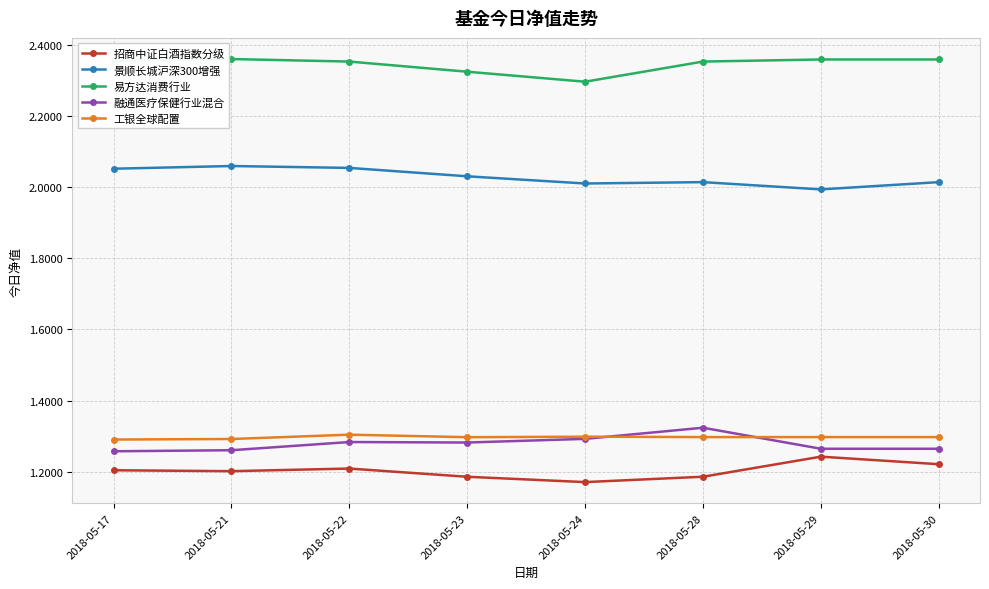

What is the difference between the second highest and minimum values in the 招商中证白酒指数分级 series?

0.1